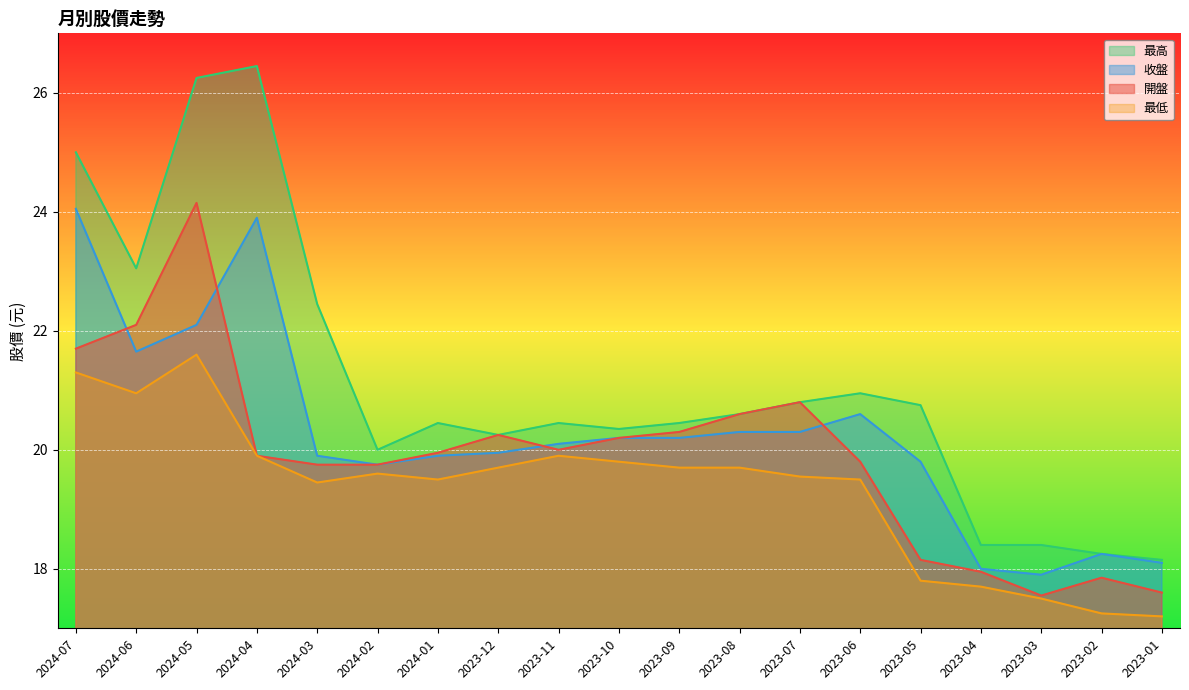

What is the difference between the maximum and minimum values in the 收盤 series?

6.2